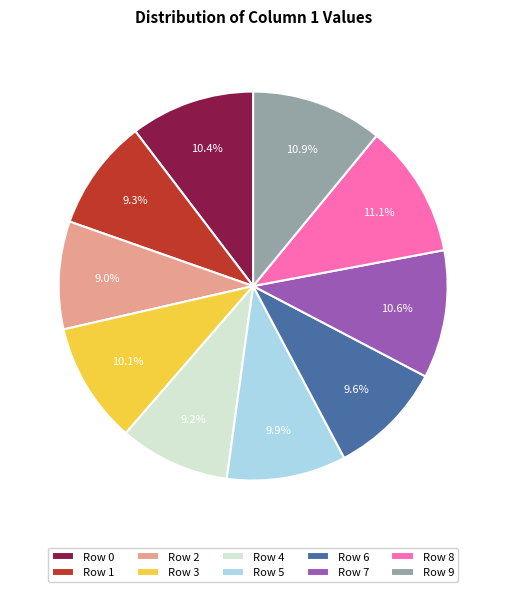

Is there any slice that represents more than half of the pie?

No